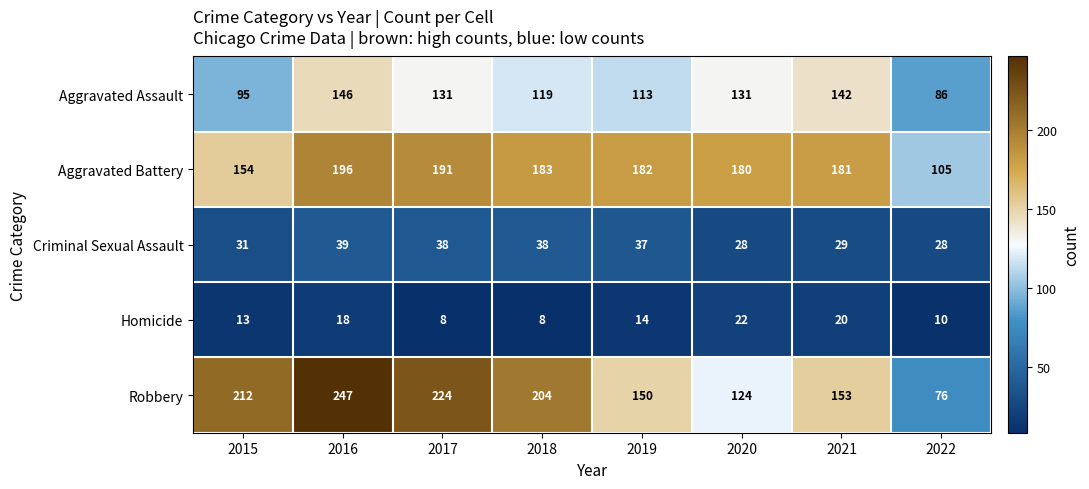

Rank the categories by Robbery value from highest to lowest.

2016, 2017, 2015, 2018, 2021, 2019, 2020, 2022